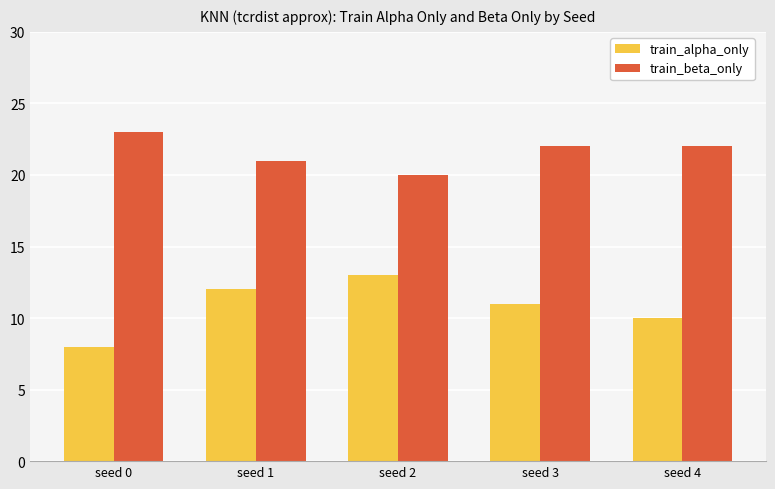

What is the total value across all series at seed 3?

33